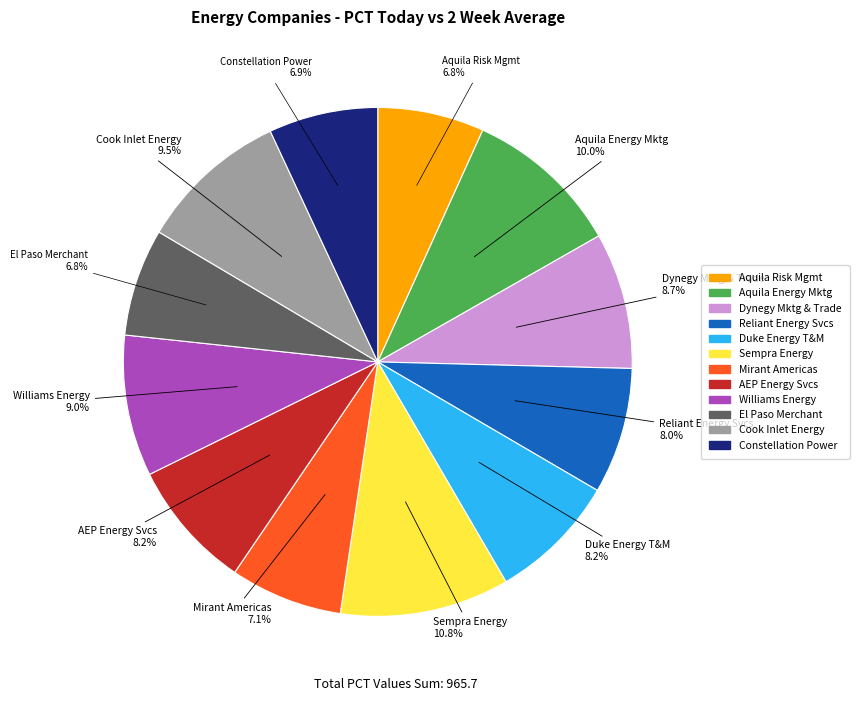

Is there any slice that represents more than half of the pie?

No